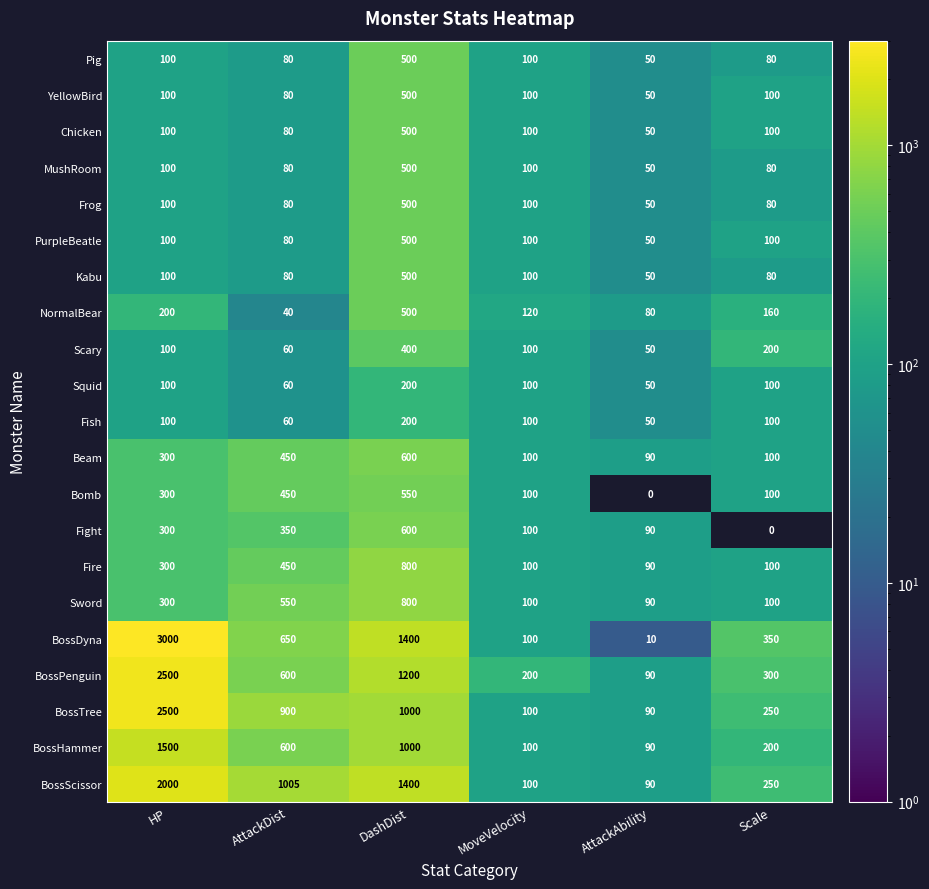

List the labels in order of BossPenguin value, smallest first.

AttackAbility, MoveVelocity, Scale, AttackDist, DashDist, HP